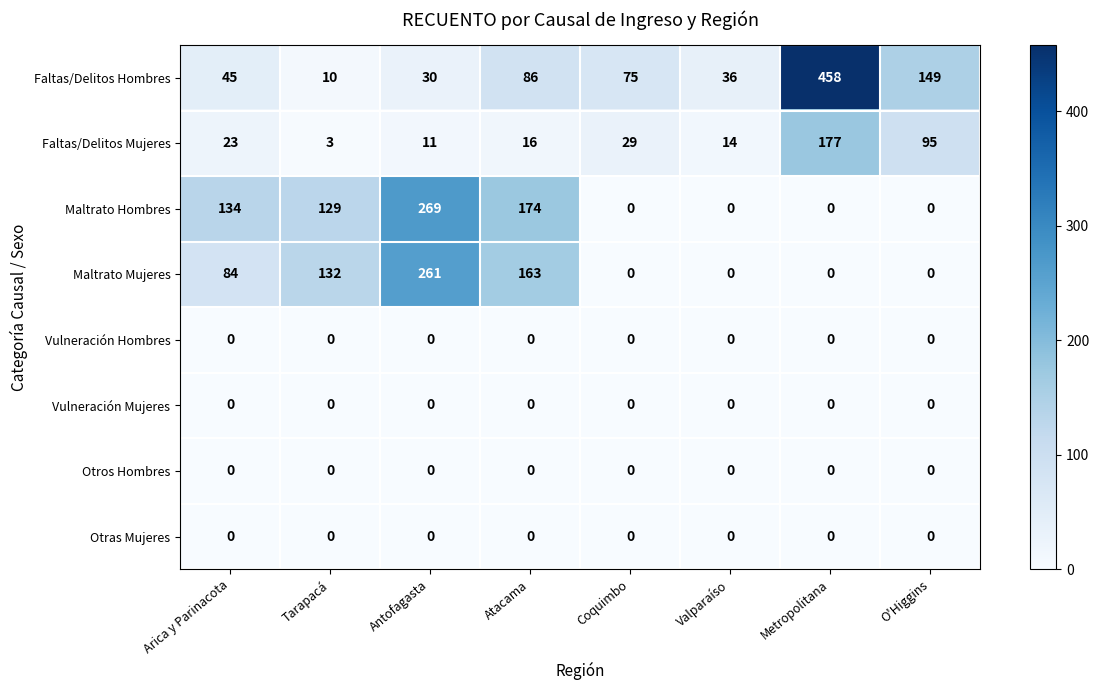

Between Antofagasta and O'Higgins, which series saw the biggest shift?

Maltrato Hombres